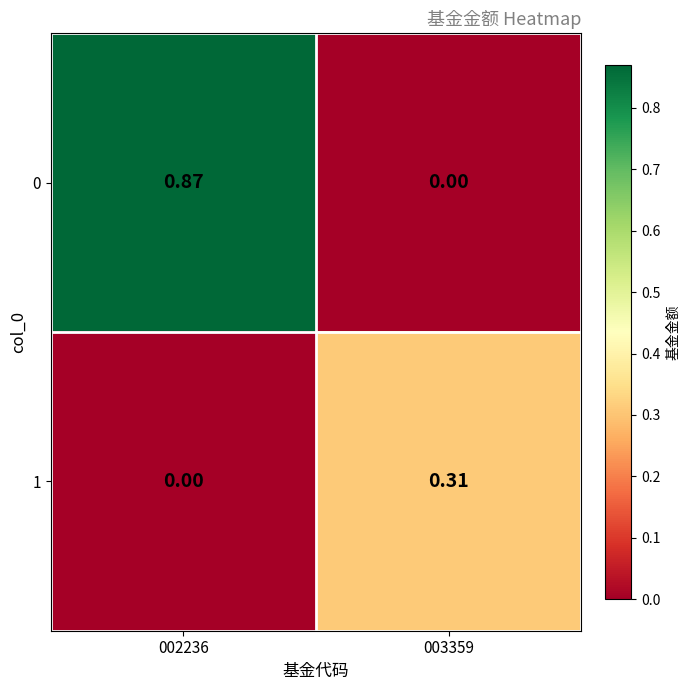

Which label corresponds to the largest value in the chart?

002236